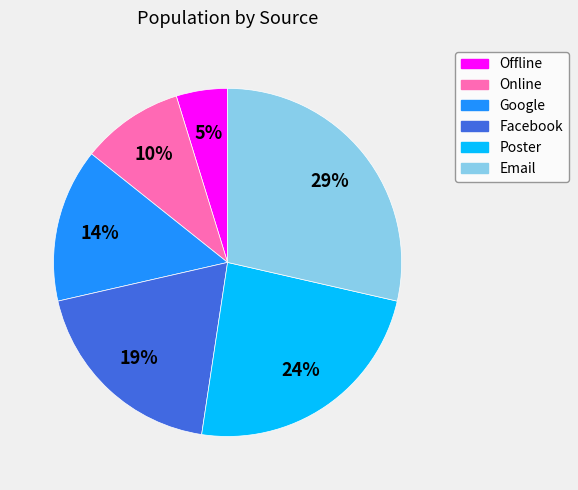

What percentage is the Email slice, to the nearest percent?

29%